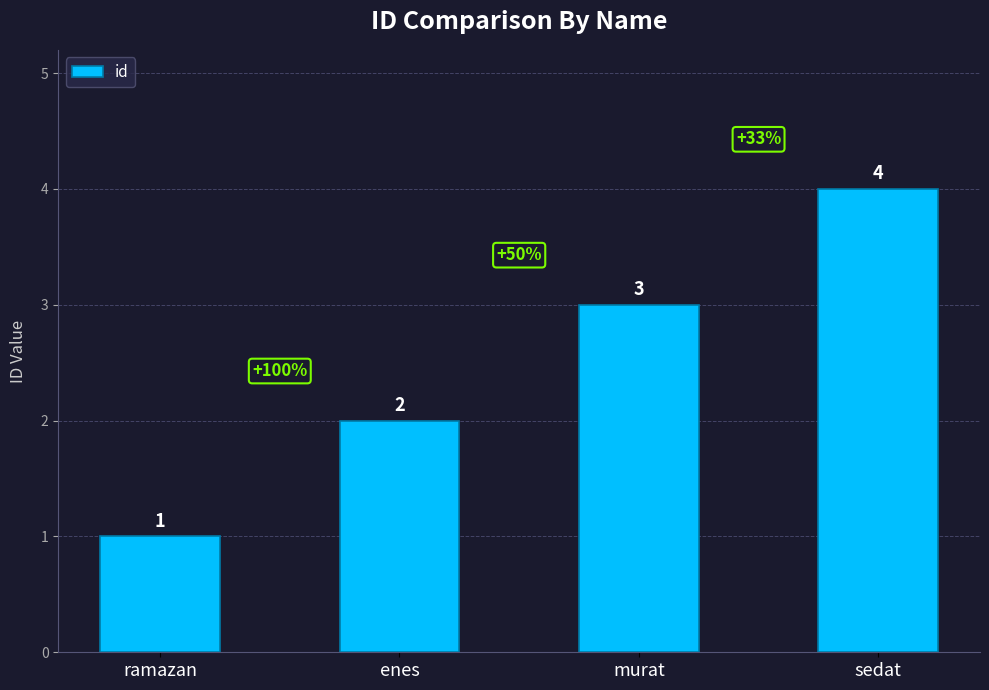

What is the difference between the values at sedat and enes?

2